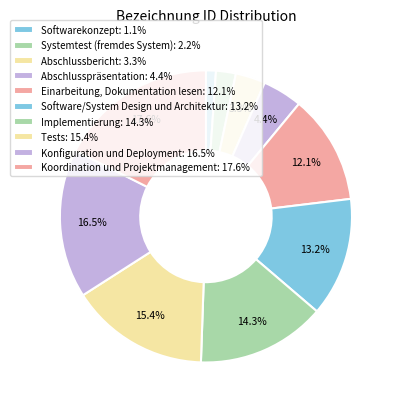

What is the largest slice in the pie chart?

Koordination und Projektmanagement